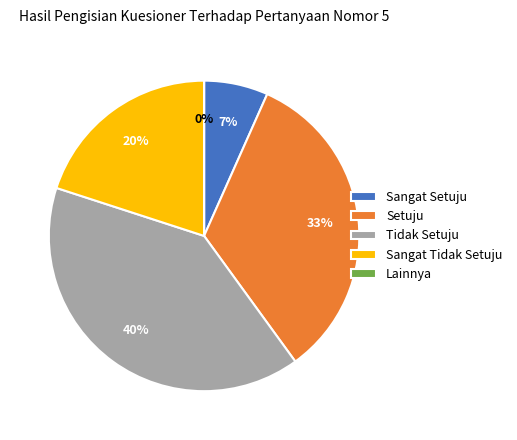

True or false: 4 accounts for 6% of the total.

False